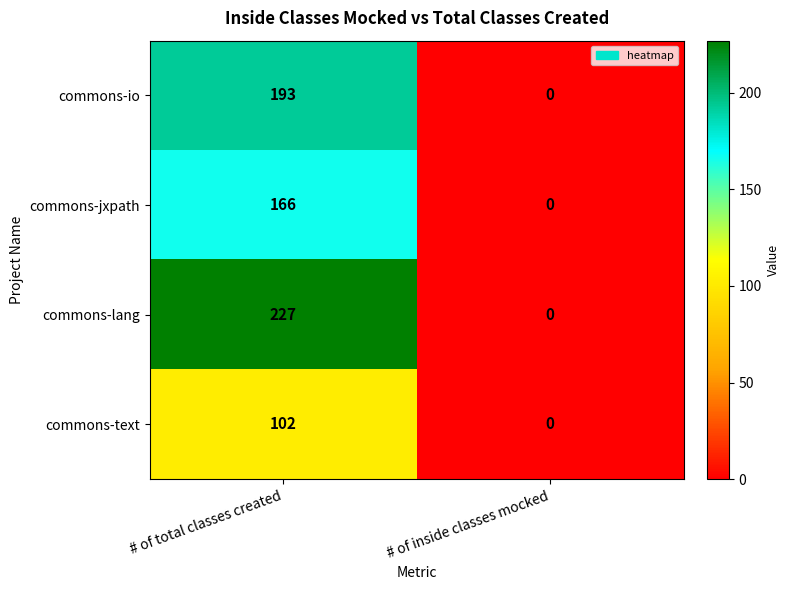

Which series has the widest spread of values?

commons-lang